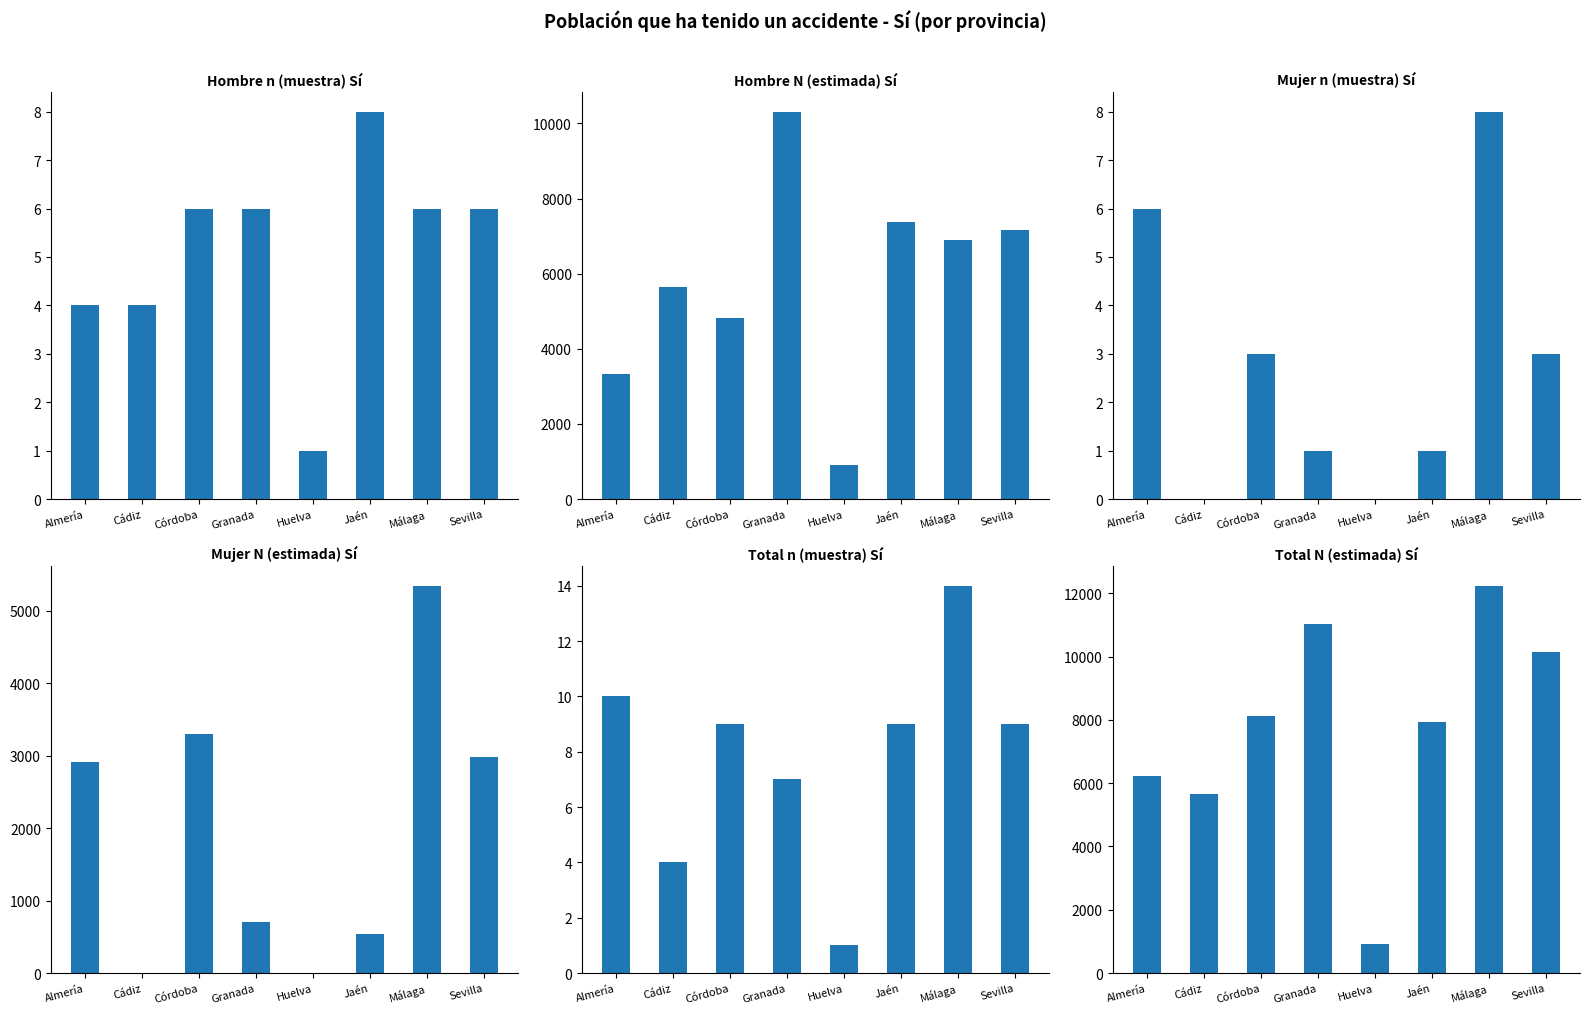

Where does the Mujer n (muestra) Sí series first go above 3?

Almería